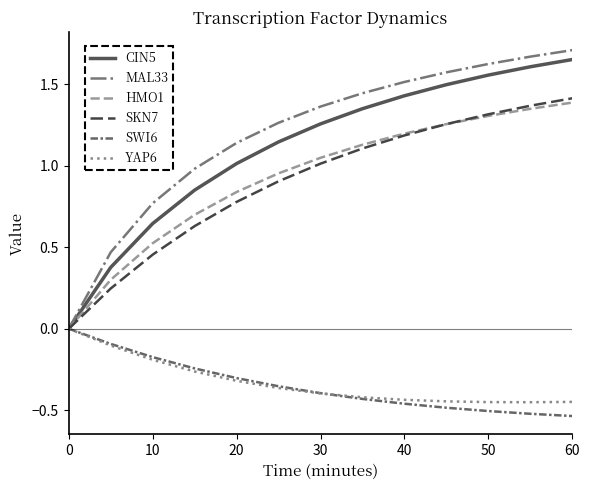

Which series has the widest spread of values?

MAL33